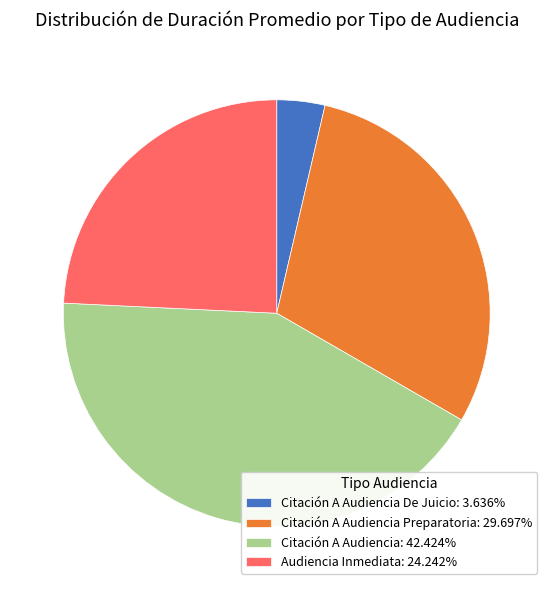

Is there any slice that represents more than half of the pie?

No